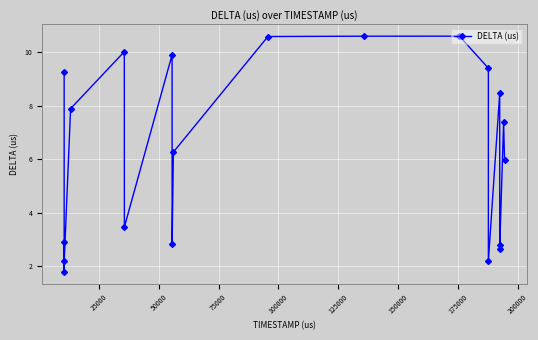

Reading right to left, transcribe all the data shown in this chart.

6.0	7.4	2.8	2.6	8.5	2.2	9.4	10.6	10.6	10.6	6.3	2.8	9.9	3.5	10.0	7.9	2.2	2.9	1.8	9.3